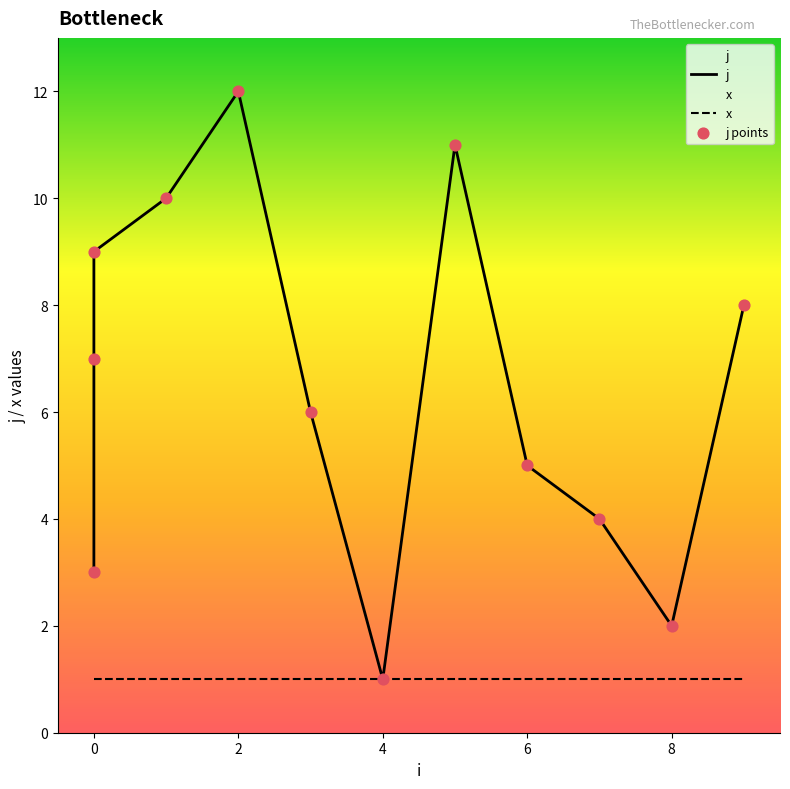

Which series reaches the maximum Y coordinate?

j